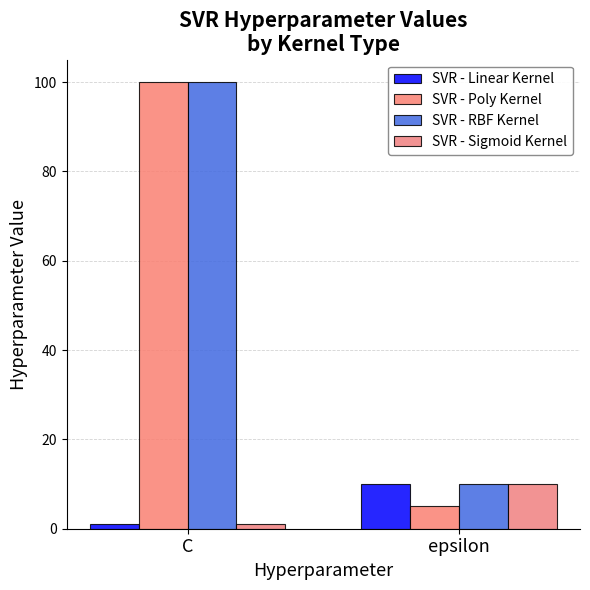

How many groups of bars are there?

2